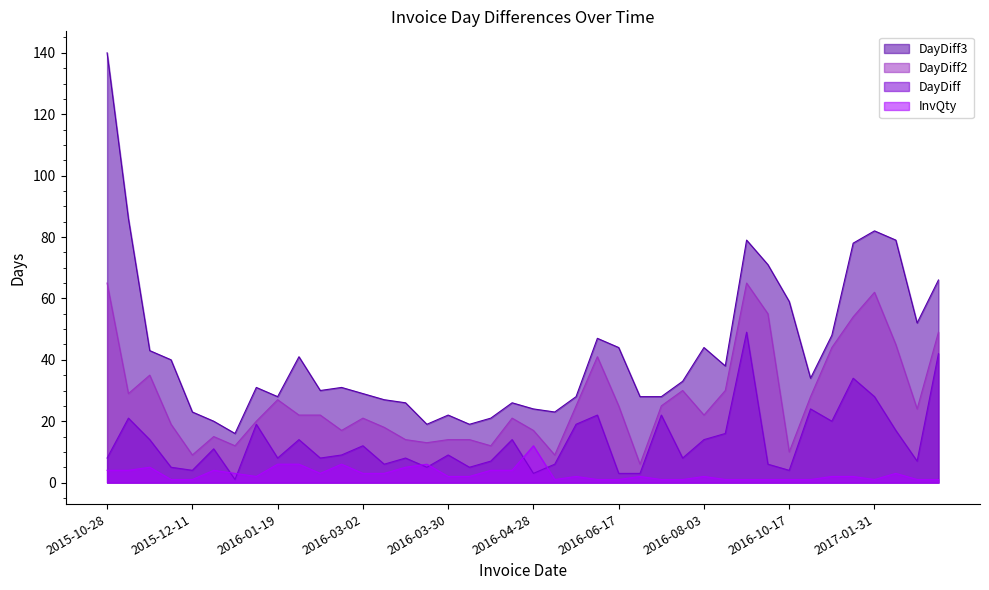

Rank the categories by DayDiff3 value from highest to lowest.

2015-10-28, 2015-11-18, 2017-01-31, 2016-10-07, 2017-02-17, 2017-01-03, 2016-10-13, 2017-04-07, 2016-10-17, 2017-02-24, 2016-11-30, 2016-06-14, 2016-06-17, 2016-08-03, 2015-12-02, 2016-02-02, 2015-12-07, 2016-08-19, 2016-11-10, 2016-07-20, 2016-01-11, 2016-02-19, 2016-02-10, 2016-03-02, 2016-01-19, 2016-05-23, 2016-06-20, 2016-07-12, 2016-03-08, 2016-03-16, 2016-04-25, 2016-04-28, 2015-12-11, 2016-05-04, 2016-03-30, 2016-04-11, 2015-12-22, 2016-03-21, 2016-04-04, 2015-12-23